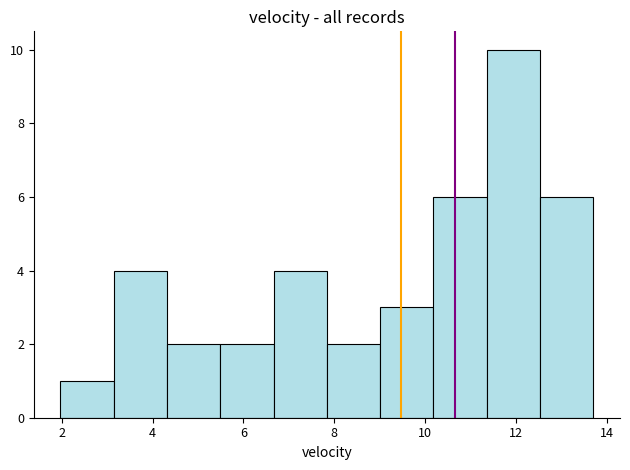

Reading left to right, list every bar in this chart as the range it spans on the x-axis followed by its height. Neither the bar edges nor the heights are printed on the chart, so give them approximately, as read against the axes.

2.0 to 3.2: 1
3.2 to 4.4: 4
4.4 to 5.4: 2
5.4 to 6.6: 2
6.6 to 7.8: 4
7.8 to 9.0: 2
9.0 to 10.2: 3
10.2 to 11.4: 6
11.4 to 12.6: 10
12.6 to 13.8: 6